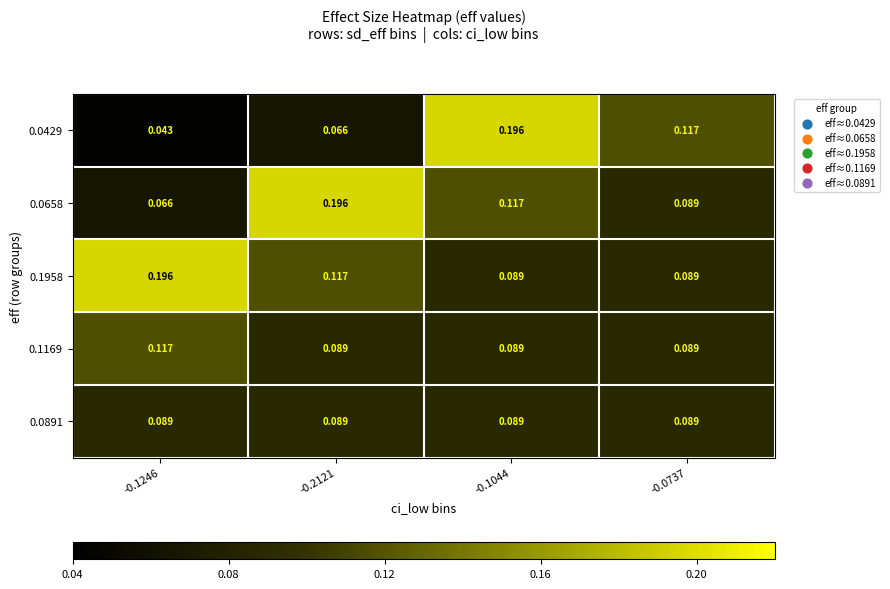

Is the value of 0.0658 at -0.1246 greater than the value of 0.1169 at -0.1044?

No